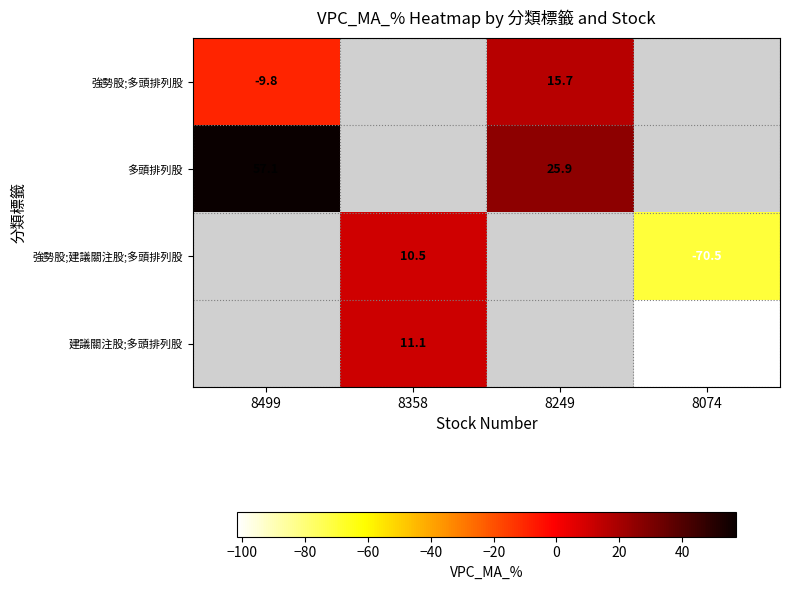

Is the value of 多頭排列股 at 8358 greater than the value of 強勢股;多頭排列股 at 8074?

No